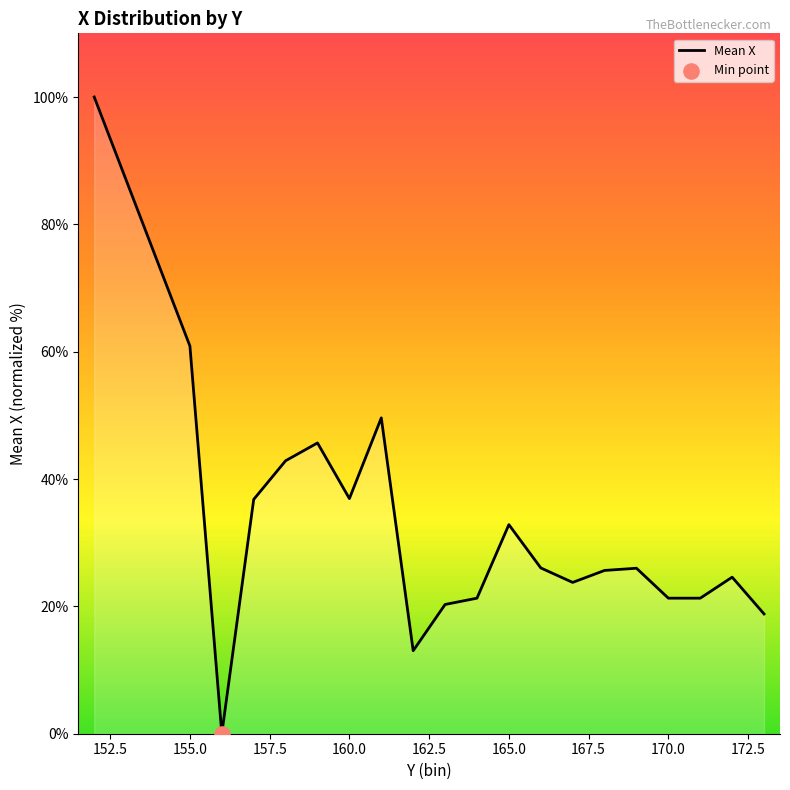

What is the maximum value shown in the chart?

100.0